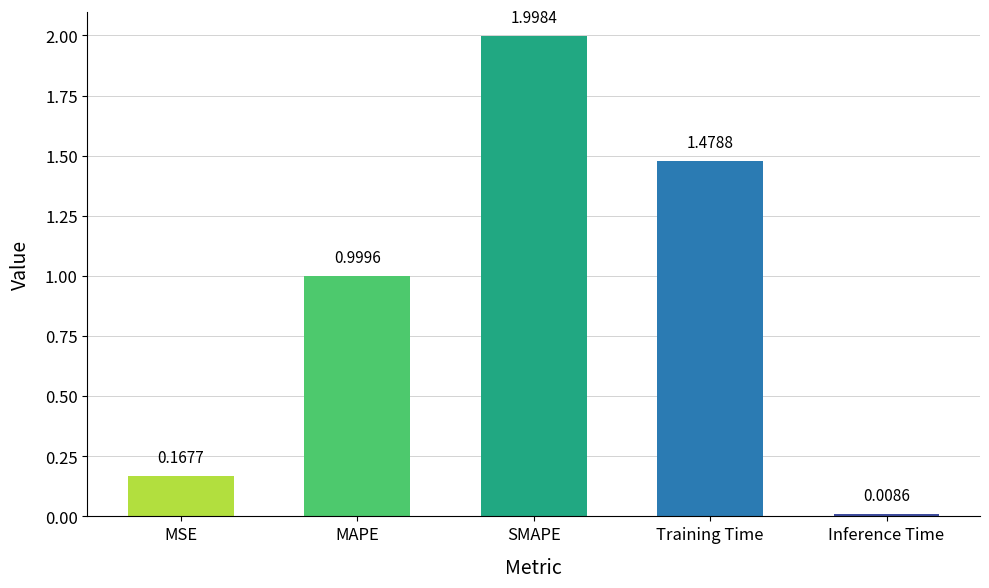

What position from the left is MSE?

1